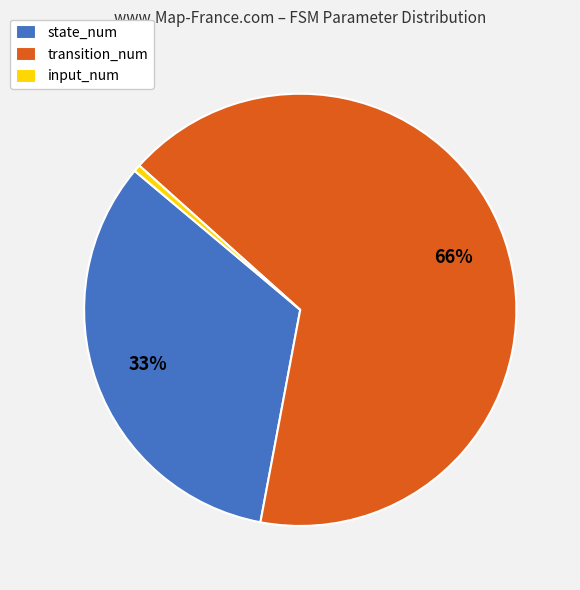

Is there a majority slice in this chart?

Yes